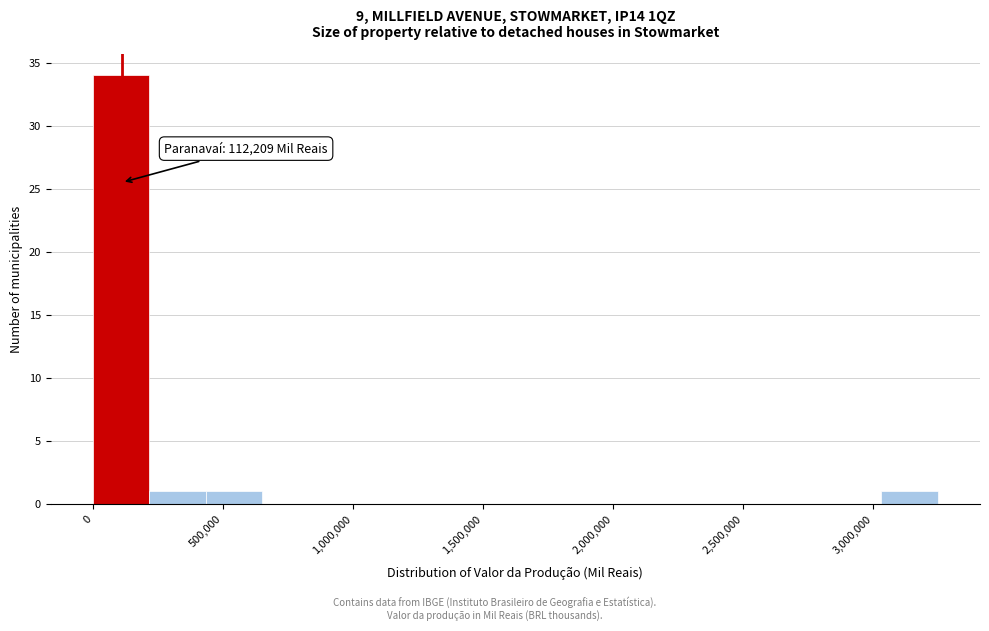

Which range on the x-axis has the tallest bar?

0 to 200000